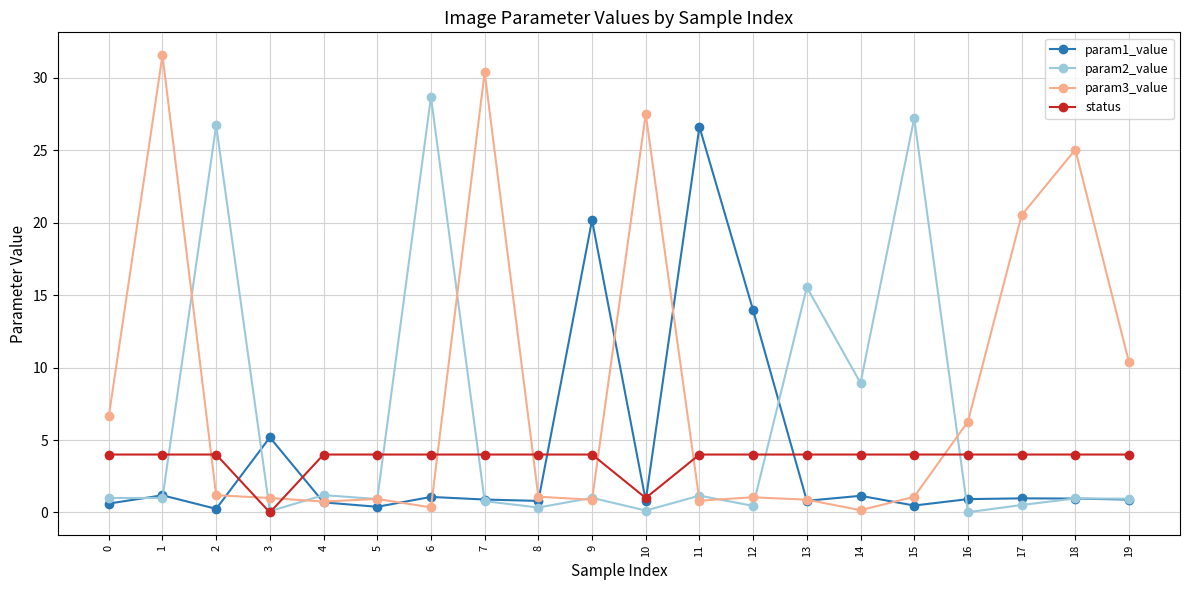

The status series shows 4.0 at 12. True or false?

True